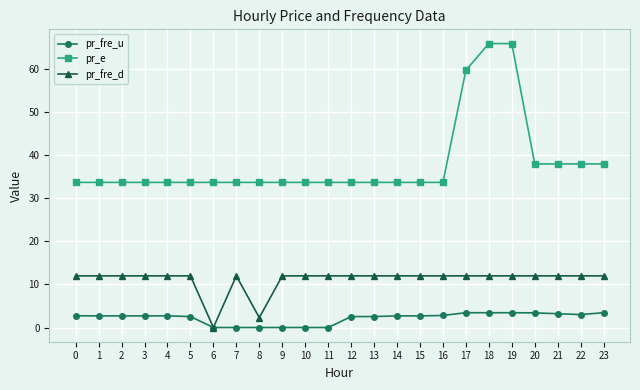

What are all the series names shown in the legend?

pr_fre_u, pr_e, pr_fre_d